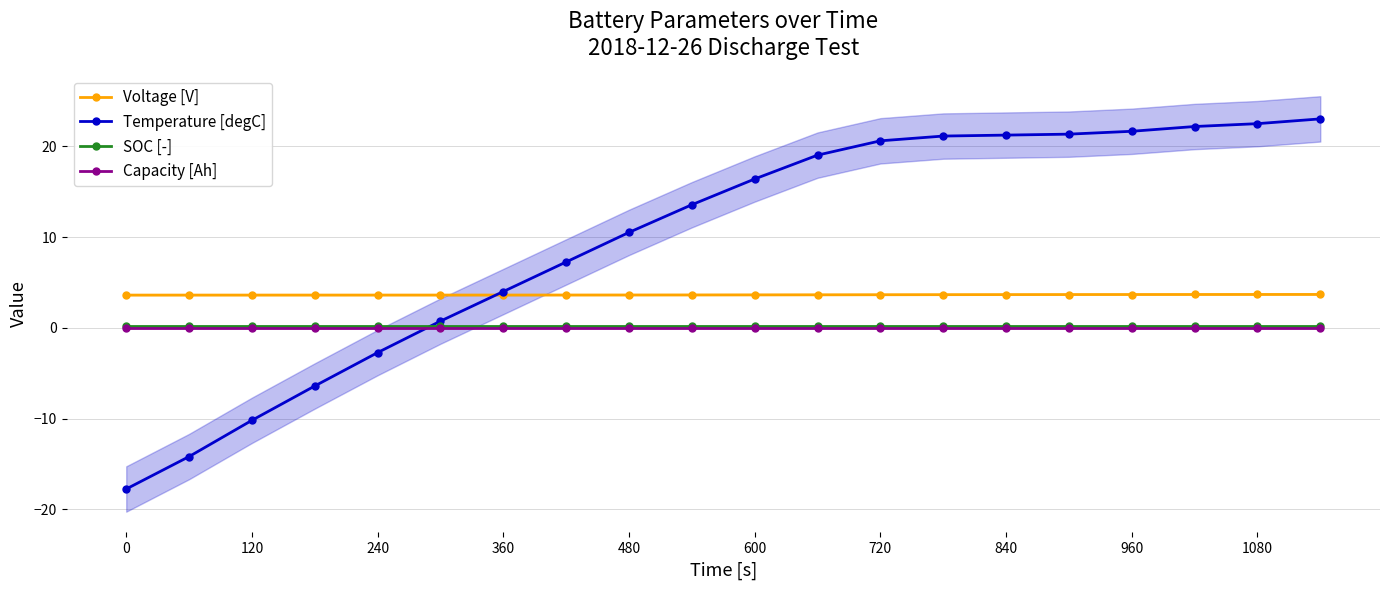

Which series has the largest range (max minus min)?

Temperature [degC]